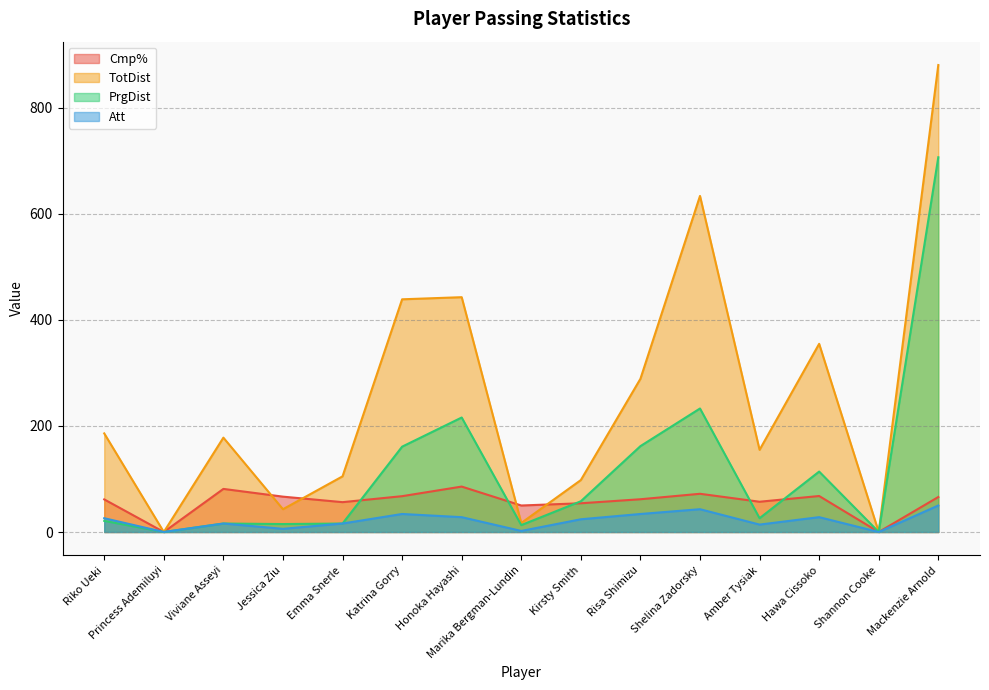

Reading right to left, what are all the values shown in this chart?

Cmp%: Mackenzie Arnold=66.0	Shannon Cooke=0.0	Hawa Cissoko=67.9	Amber Tysiak=57.1	Shelina Zadorsky=72.1	Risa Shimizu=61.8	Kirsty Smith=54.2	Marika Bergman-Lundin=50.0	Honoka Hayashi=85.7	Katrina Gorry=67.6	Emma Snerle=56.3	Jessica Ziu=66.7	Viviane Asseyi=81.3	Princess Ademiluyi=0.0	Riko Ueki=61.5
TotDist: Mackenzie Arnold=881.0	Shannon Cooke=0.0	Hawa Cissoko=355.0	Amber Tysiak=155.0	Shelina Zadorsky=634.0	Risa Shimizu=289.0	Kirsty Smith=98.0	Marika Bergman-Lundin=17.0	Honoka Hayashi=443.0	Katrina Gorry=439.0	Emma Snerle=105.0	Jessica Ziu=43.0	Viviane Asseyi=178.0	Princess Ademiluyi=0.0	Riko Ueki=186.0
PrgDist: Mackenzie Arnold=707.0	Shannon Cooke=0.0	Hawa Cissoko=114.0	Amber Tysiak=26.0	Shelina Zadorsky=233.0	Risa Shimizu=162.0	Kirsty Smith=58.0	Marika Bergman-Lundin=13.0	Honoka Hayashi=216.0	Katrina Gorry=161.0	Emma Snerle=16.0	Jessica Ziu=15.0	Viviane Asseyi=16.0	Princess Ademiluyi=0.0	Riko Ueki=21.0
Att: Mackenzie Arnold=50.0	Shannon Cooke=0.0	Hawa Cissoko=28.0	Amber Tysiak=14.0	Shelina Zadorsky=43.0	Risa Shimizu=34.0	Kirsty Smith=24.0	Marika Bergman-Lundin=2.0	Honoka Hayashi=28.0	Katrina Gorry=34.0	Emma Snerle=16.0	Jessica Ziu=6.0	Viviane Asseyi=16.0	Princess Ademiluyi=0.0	Riko Ueki=26.0